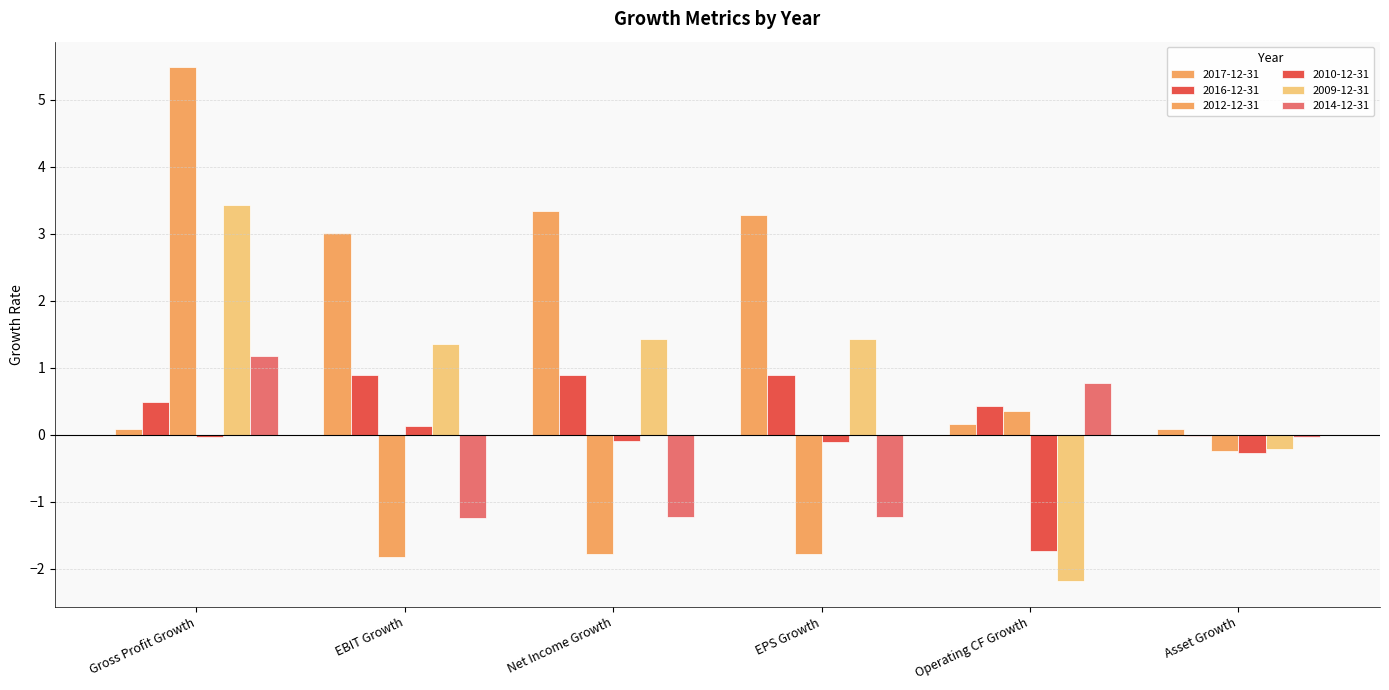

At Gross Profit Growth, list the series in order from largest to smallest.

2012-12-31, 2009-12-31, 2014-12-31, 2016-12-31, 2017-12-31, 2010-12-31